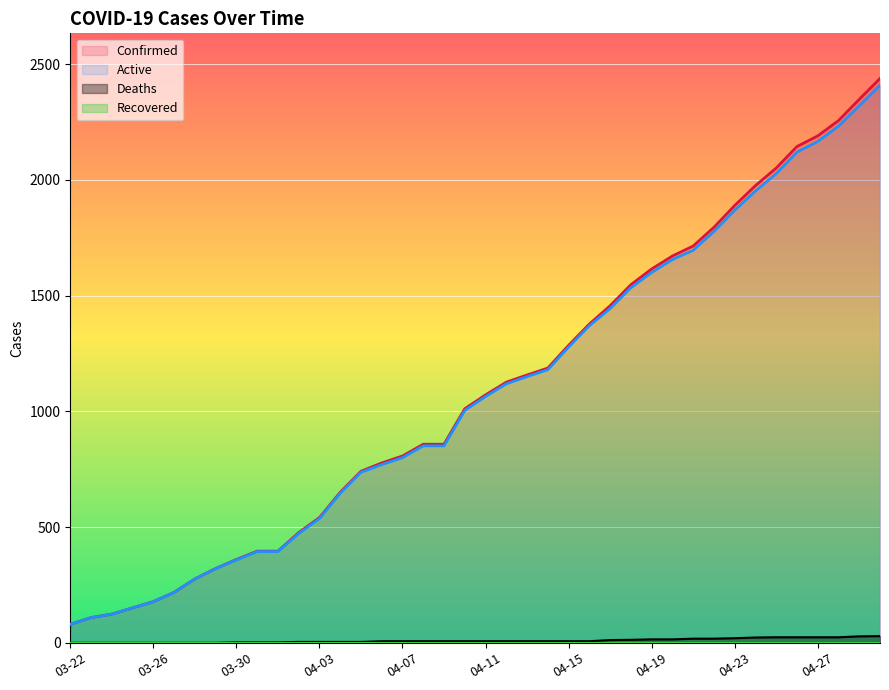

What is the difference between the second highest and second lowest values in the Active series?

2211